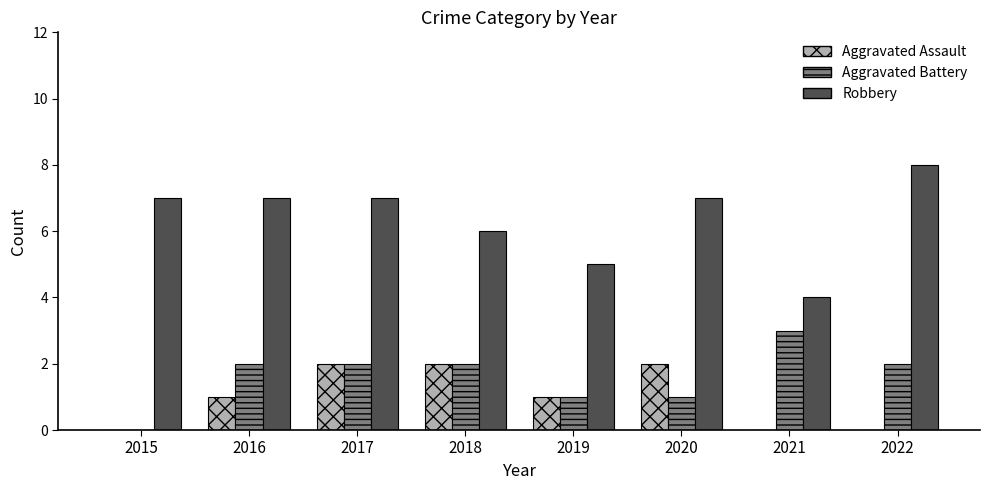

What is the maximum value shown in the chart?

8